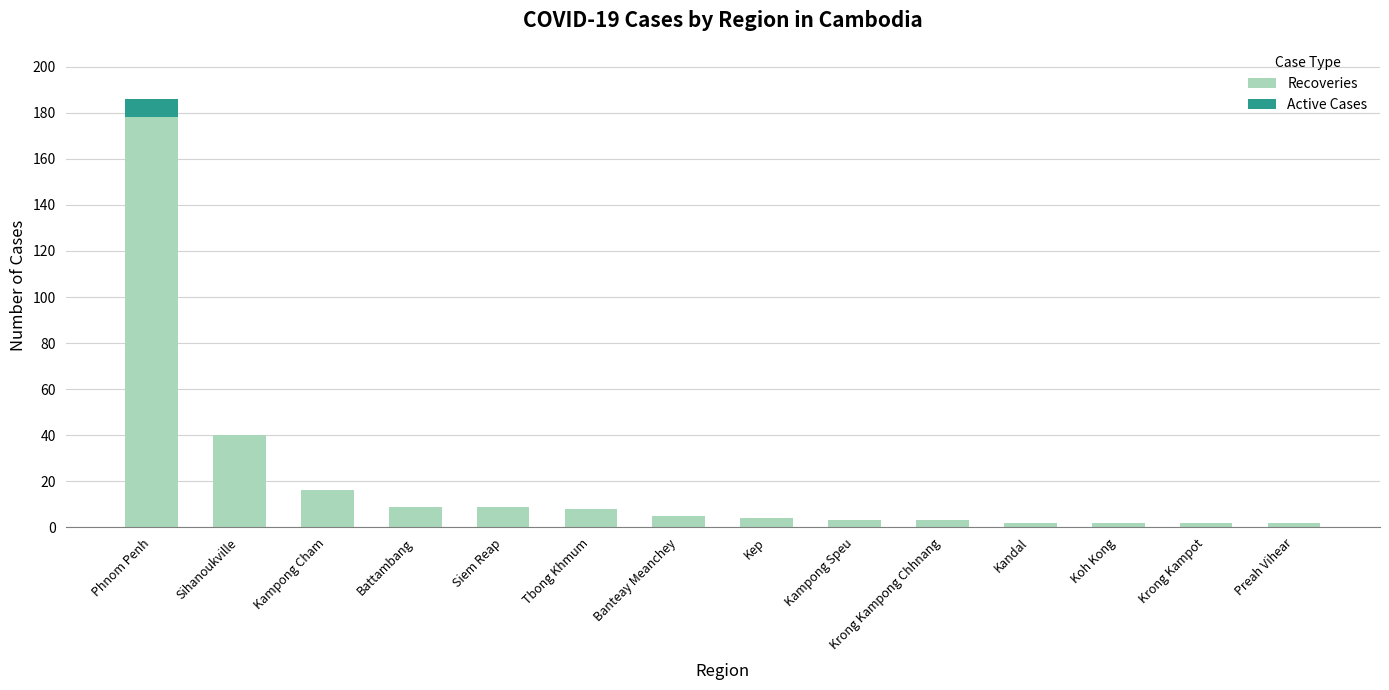

What is the highest value of the Recoveries series?

178